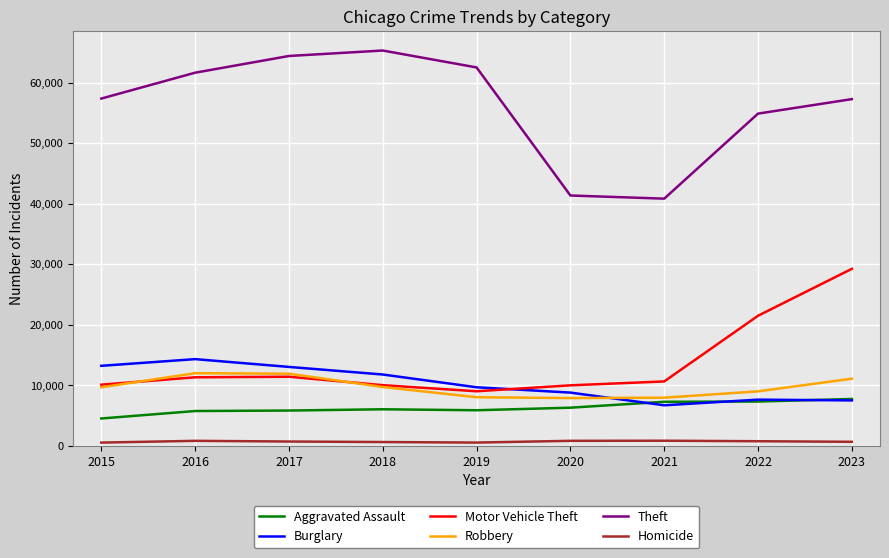

After their last crossing, which series has the higher values: Robbery or Burglary?

Robbery